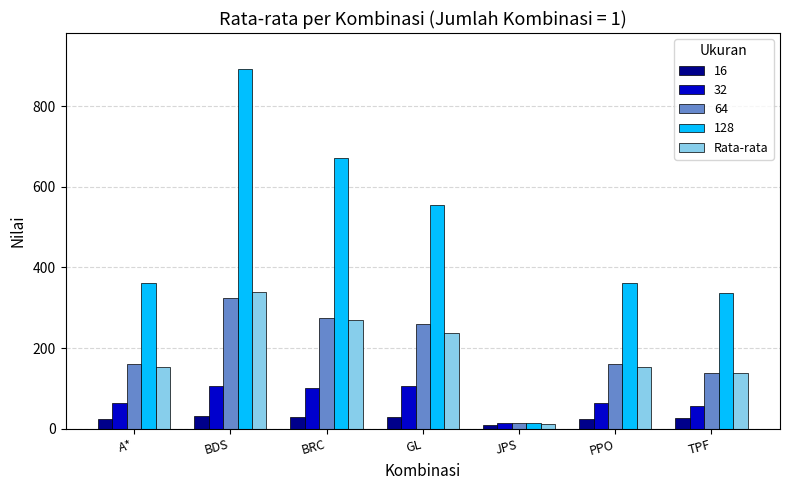

Which label corresponds to the largest value in the chart?

BDS